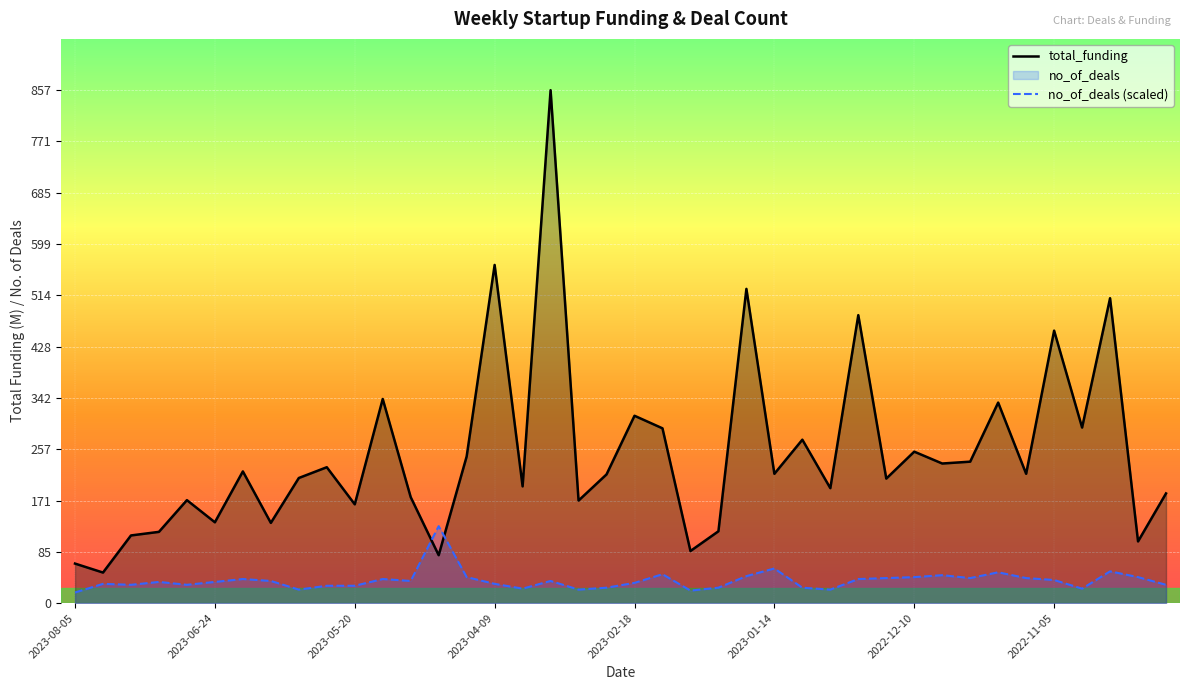

Reading left to right, list all the values displayed in this chart.

total_funding: 66.0	51.0	113.0	119.0	172.0	135.0	220.0	134.0	209.0	227.0	165.0	341.0	177.0	80.0	245.0	565.0	195.0	857.0	171.3	215.0	313.0	292.0	87.0	120.0	525.0	216.0	273.0	192.0	481.1	208.0	253.0	233.2	236.3	335.0	216.0	455.2	293.3	509.4	103.0	183.2
no_of_deals (scaled): 17.7	32.1	30.5	35.4	30.5	35.4	40.2	37.0	22.5	28.9	28.9	40.2	37.0	128.6	43.4	32.1	24.1	37.0	22.5	25.7	33.7	48.2	20.9	25.7	45.0	57.8	25.7	22.5	40.2	41.8	43.4	46.6	41.8	51.4	41.8	38.6	24.1	53.0	43.4	30.5